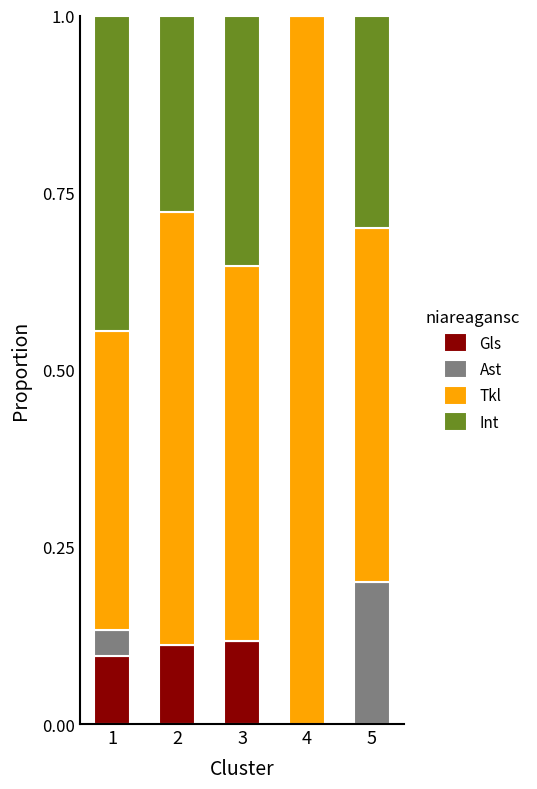

What is the total value across all series at 5?

1.0